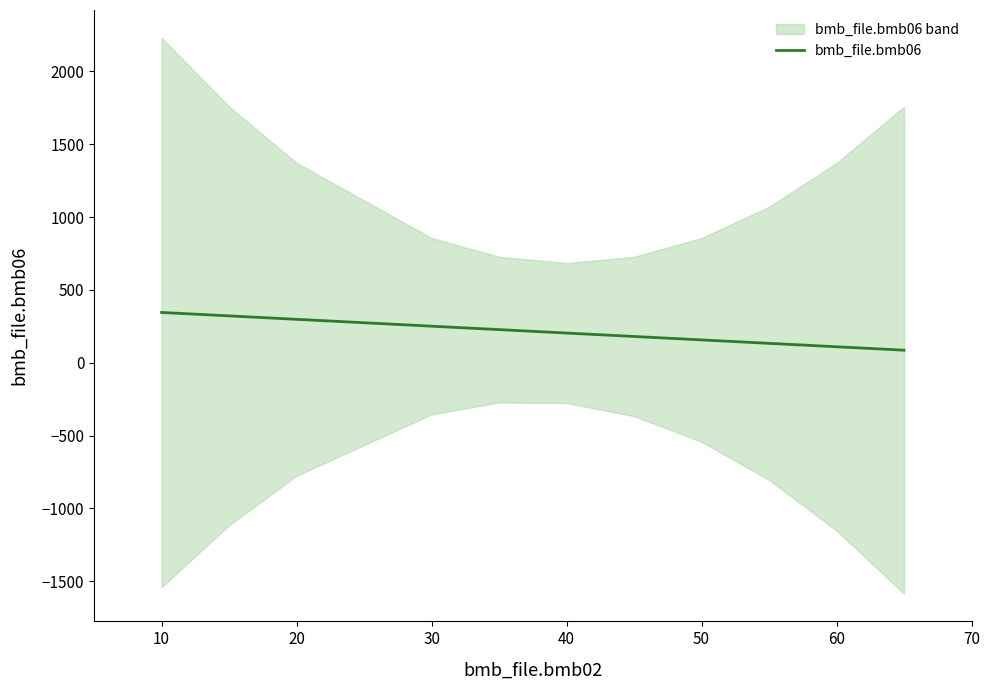

What is the label of the 3rd point from the left?

20